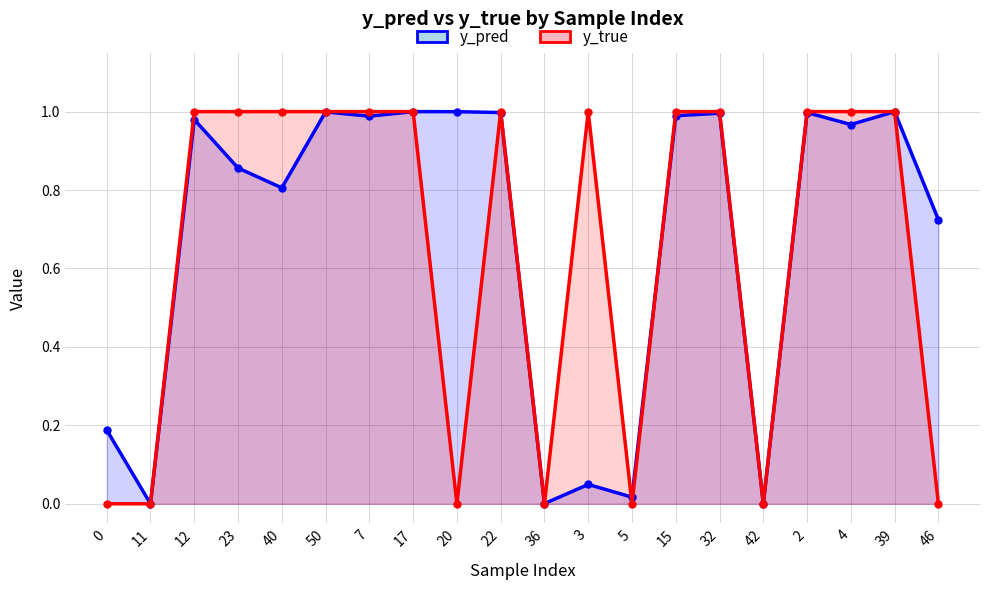

Reading left to right, transcribe all the data shown in this chart.

y_pred: 0=0.2	11=0.0	12=1.0	23=0.9	40=0.8	50=1.0	7=1.0	17=1.0	20=1.0	22=1.0	36=0.0	3=0.0	5=0.0	15=1.0	32=1.0	42=0.0	2=1.0	4=1.0	39=1.0	46=0.7
y_true: 0=0.0	11=0.0	12=1.0	23=1.0	40=1.0	50=1.0	7=1.0	17=1.0	20=0.0	22=1.0	36=0.0	3=1.0	5=0.0	15=1.0	32=1.0	42=0.0	2=1.0	4=1.0	39=1.0	46=0.0